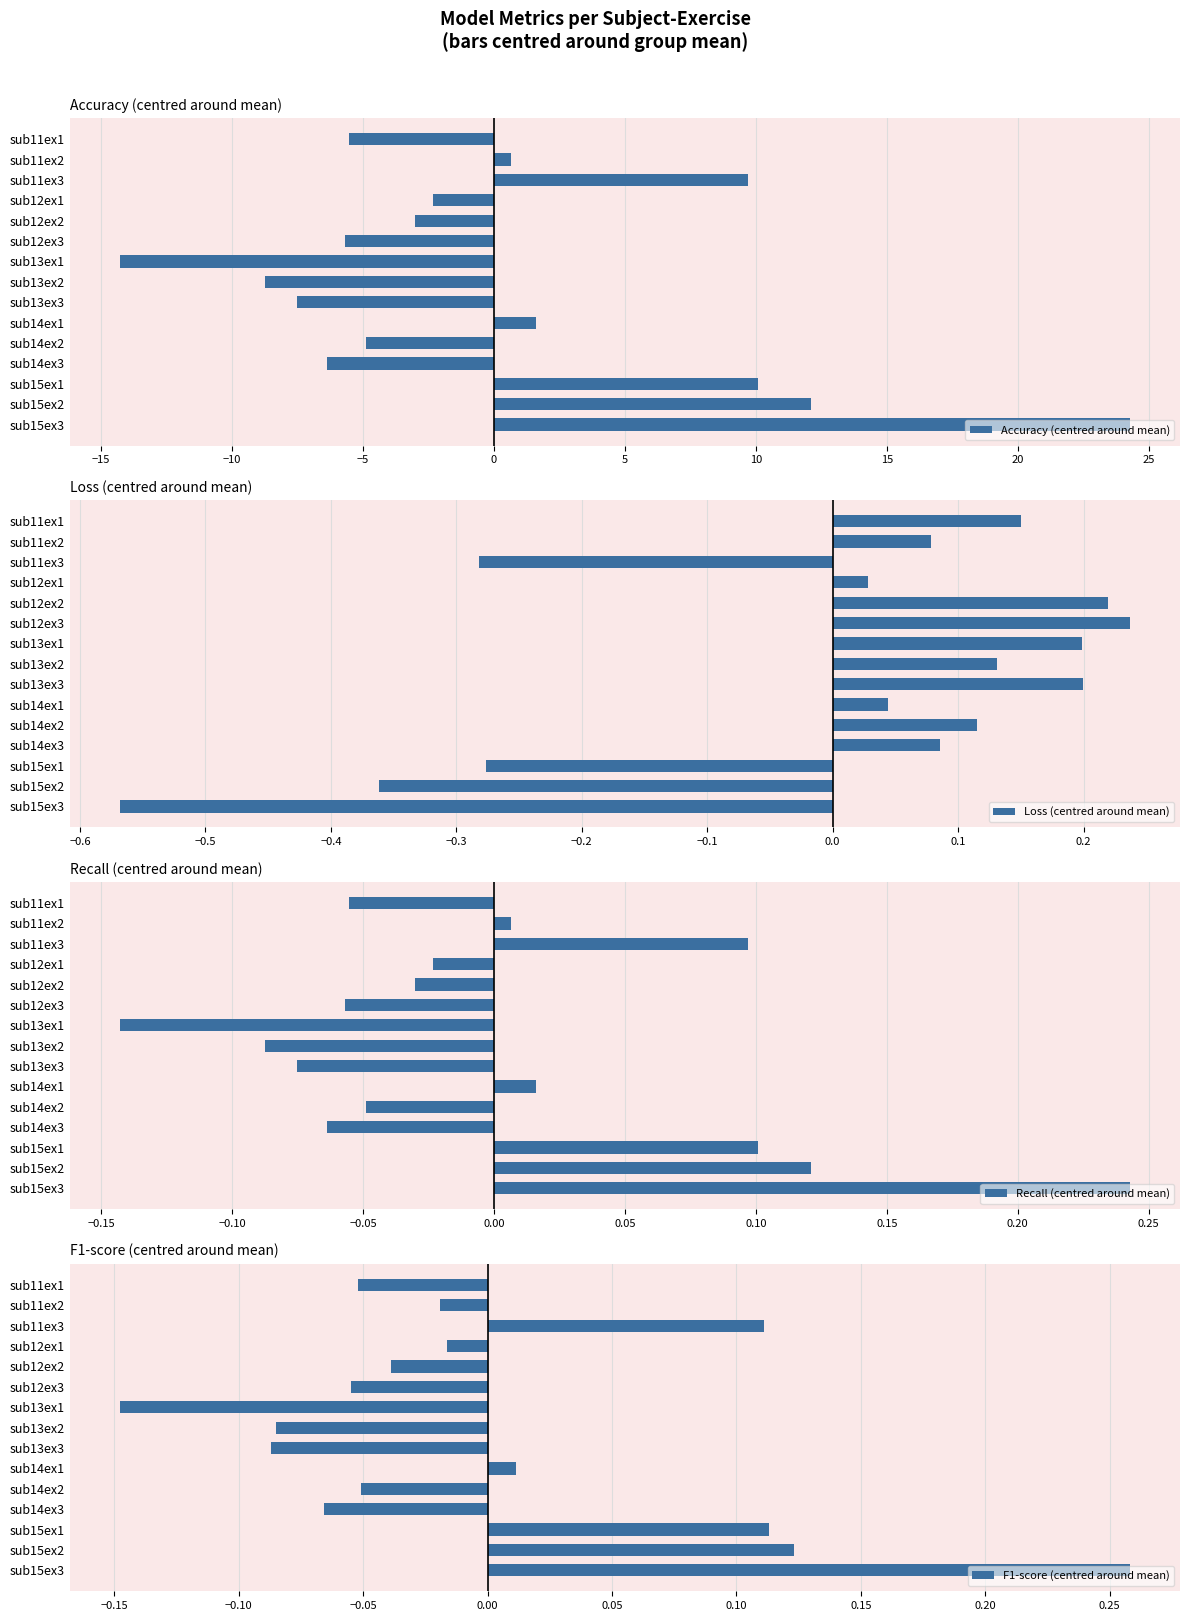

At which label does F1-score (centred around mean) reach its minimum?

sub13ex1